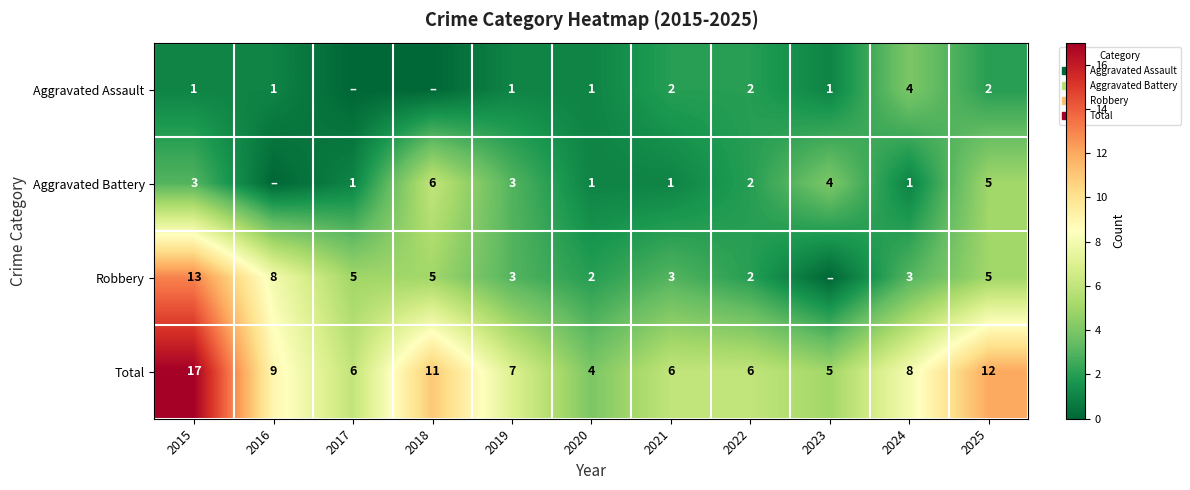

At which label does Total reach its minimum?

2020